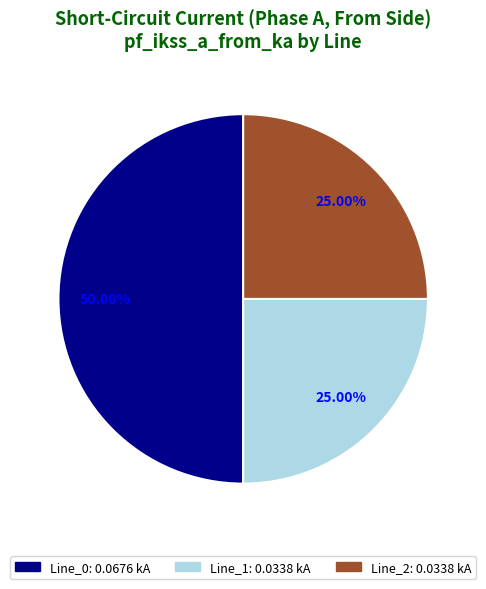

The Line_1 slice represents 25% of the pie. True or false?

True